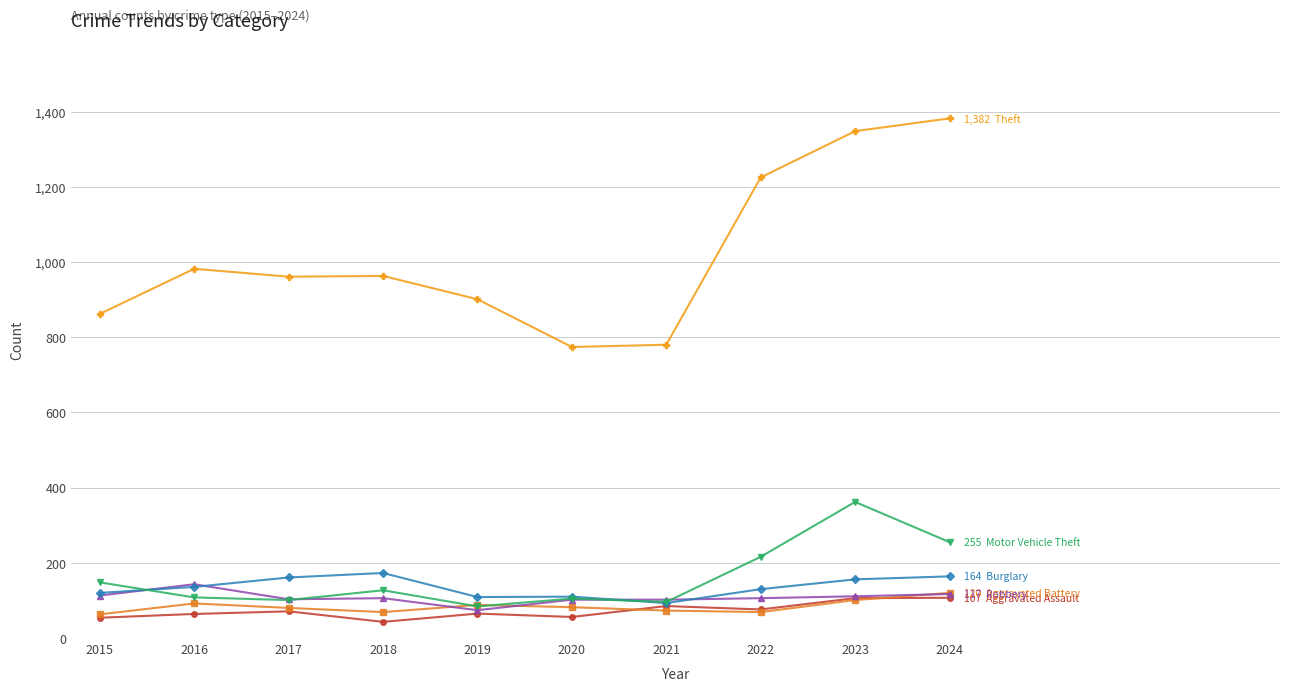

What is the difference between the highest and lowest values at 2018?

920